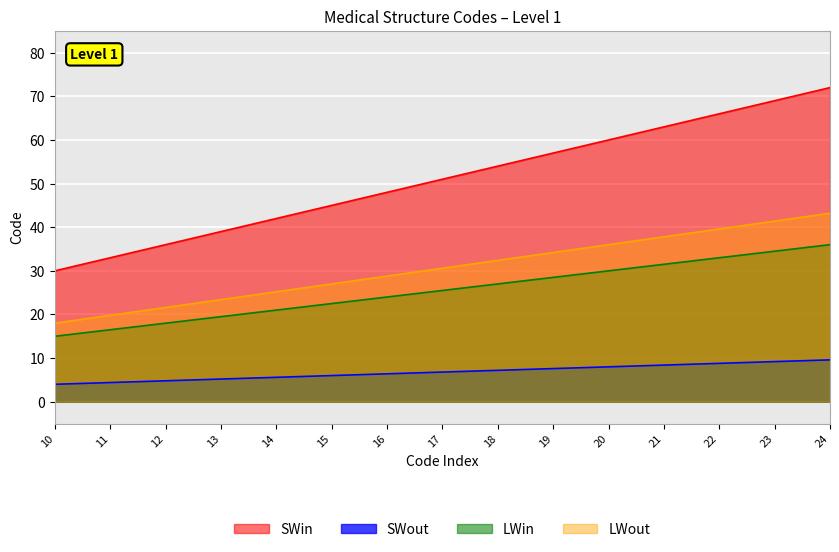

At which category is the sum across all series the highest?

24